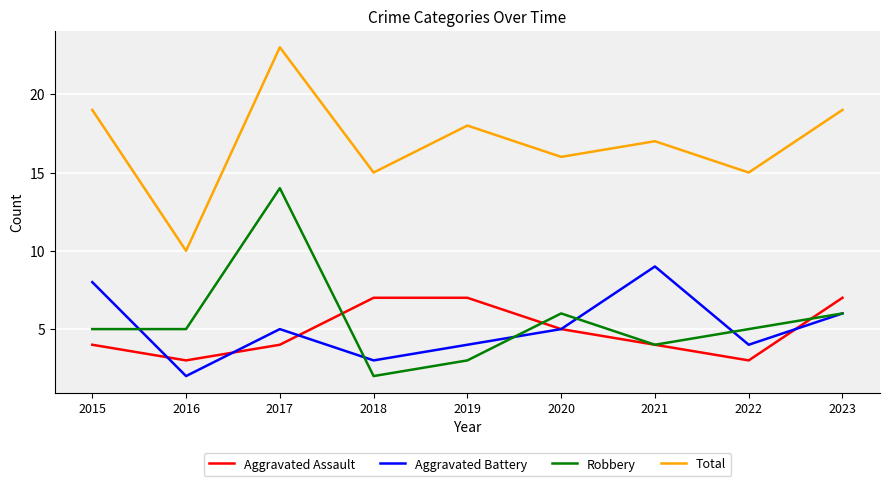

What is the difference between the second highest and second lowest values in the Aggravated Battery series?

5